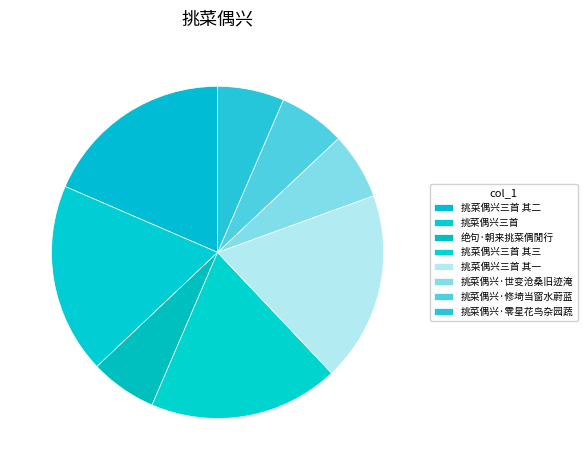

Approximately how many times larger is the value at 挑菜偶兴三首 其一 compared to 挑菜偶兴·世变沧桑旧迹淹?

2.9